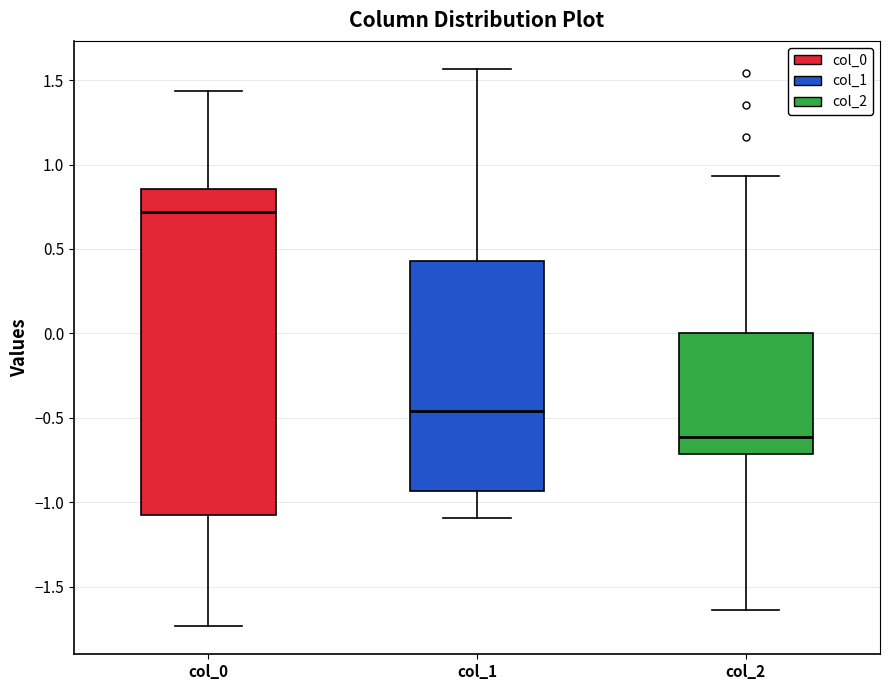

Which box has the lowest median line?

col_2